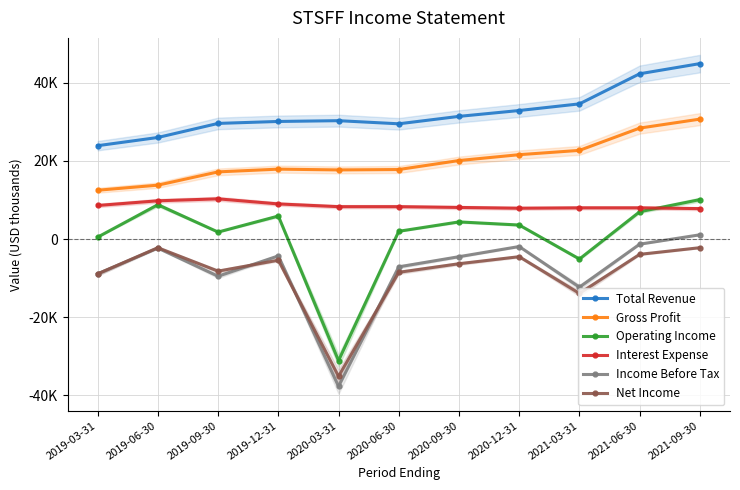

Reading left to right, list all the values displayed in this chart.

Total Revenue: 2019-03-31=23900	2019-06-30=26000	2019-09-30=29600	2019-12-31=30100	2020-03-31=30300	2020-06-30=29500	2020-09-30=31400	2020-12-31=32900	2021-03-31=34600	2021-06-30=42300	2021-09-30=44900
Gross Profit: 2019-03-31=12500	2019-06-30=13800	2019-09-30=17200	2019-12-31=17900	2020-03-31=17700	2020-06-30=17800	2020-09-30=20100	2020-12-31=21600	2021-03-31=22700	2021-06-30=28400	2021-09-30=30700
Operating Income: 2019-03-31=500	2019-06-30=8800	2019-09-30=1800	2019-12-31=5900	2020-03-31=-31100	2020-06-30=2000	2020-09-30=4400	2020-12-31=3600	2021-03-31=-5100	2021-06-30=7000	2021-09-30=10100
Interest Expense: 2019-03-31=8600	2019-06-30=9800	2019-09-30=10300	2019-12-31=9000	2020-03-31=8300	2020-06-30=8300	2020-09-30=8100	2020-12-31=7900	2021-03-31=8000	2021-06-30=8000	2021-09-30=7800
Income Before Tax: 2019-03-31=-8900	2019-06-30=-2300	2019-09-30=-9500	2019-12-31=-4300	2020-03-31=-37700	2020-06-30=-7100	2020-09-30=-4500	2020-12-31=-1900	2021-03-31=-12300	2021-06-30=-1300	2021-09-30=1100
Net Income: 2019-03-31=-8900	2019-06-30=-2200	2019-09-30=-8200	2019-12-31=-5400	2020-03-31=-35100	2020-06-30=-8500	2020-09-30=-6300	2020-12-31=-4500	2021-03-31=-13900	2021-06-30=-3900	2021-09-30=-2200